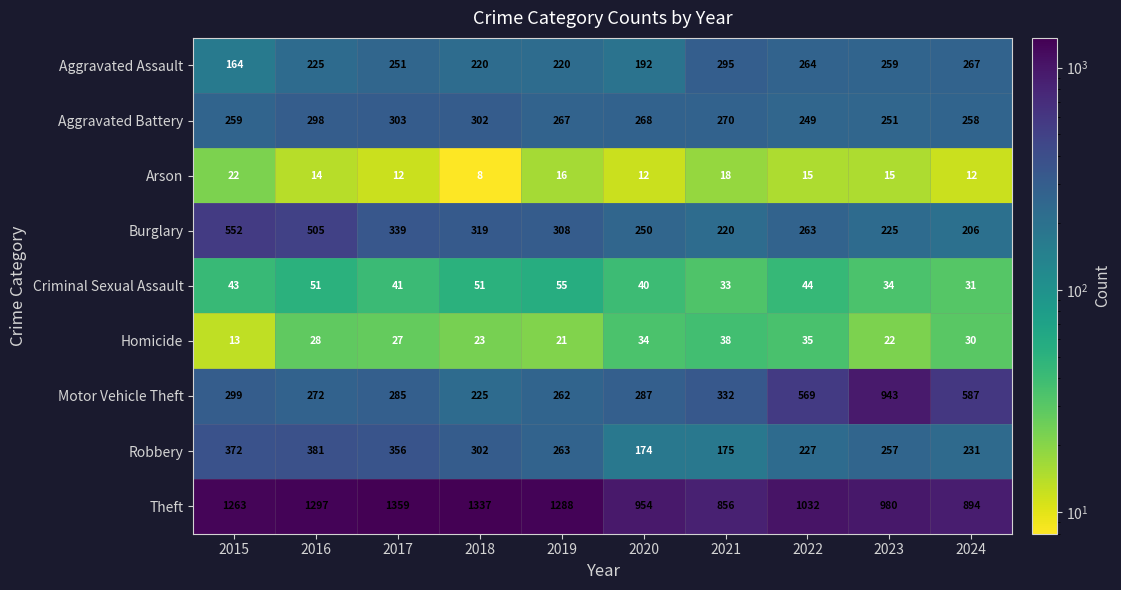

Rank the categories by Burglary value from lowest to highest.

2024, 2021, 2023, 2020, 2022, 2019, 2018, 2017, 2016, 2015